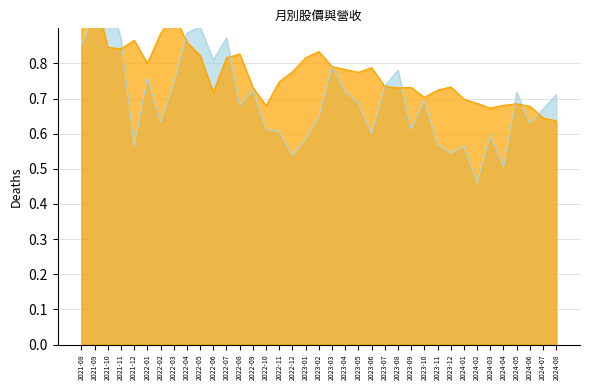

Where is the first local maximum for 單月營收(億)?

2021-10